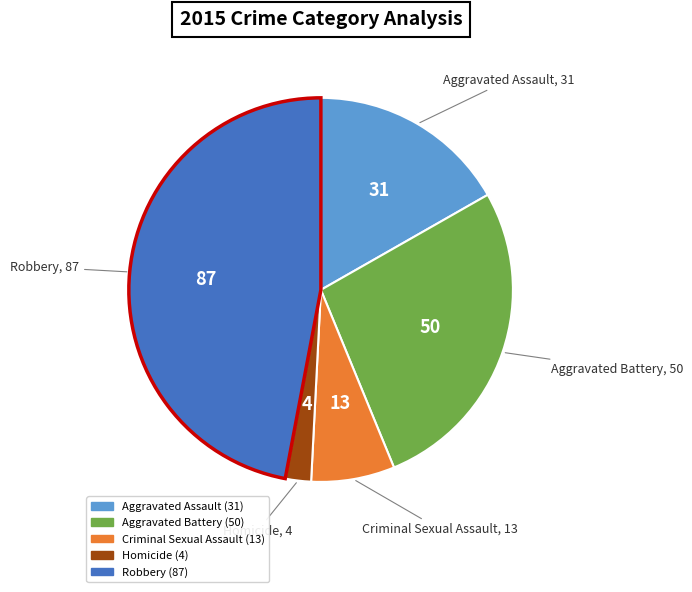

Which has a higher value, Robbery or Homicide?

Robbery